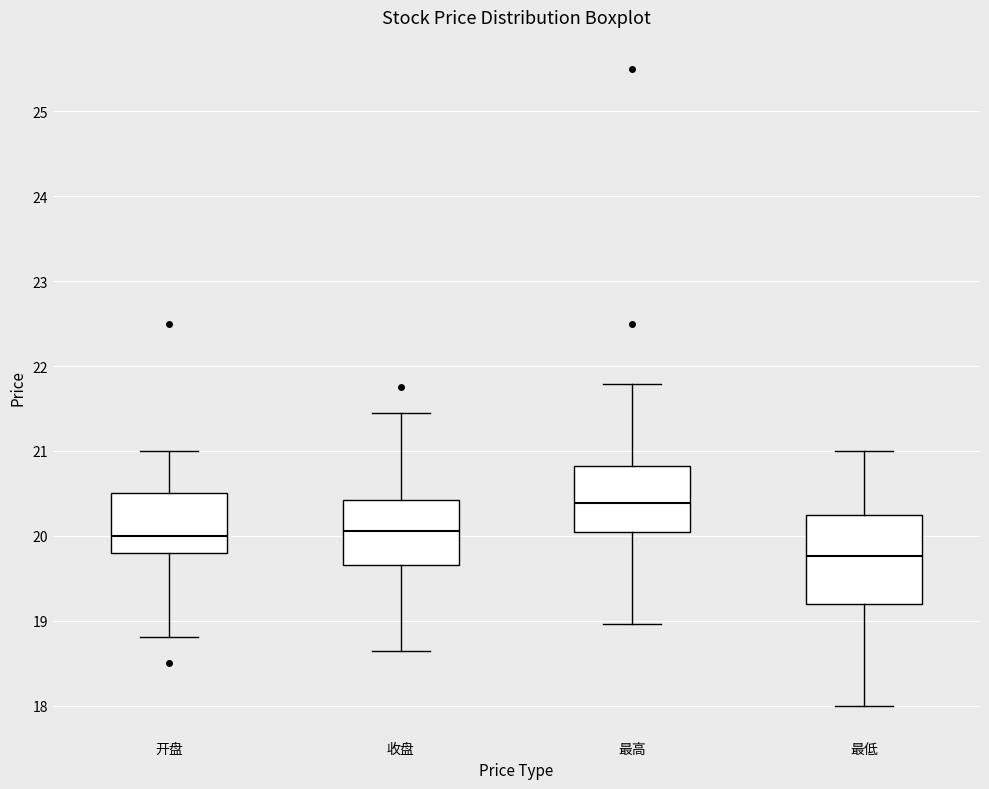

Where does the lower whisker of the box for 收盘 end on the y-axis? The values are not printed on the chart, so give them approximately, as read against the axis.

18.7